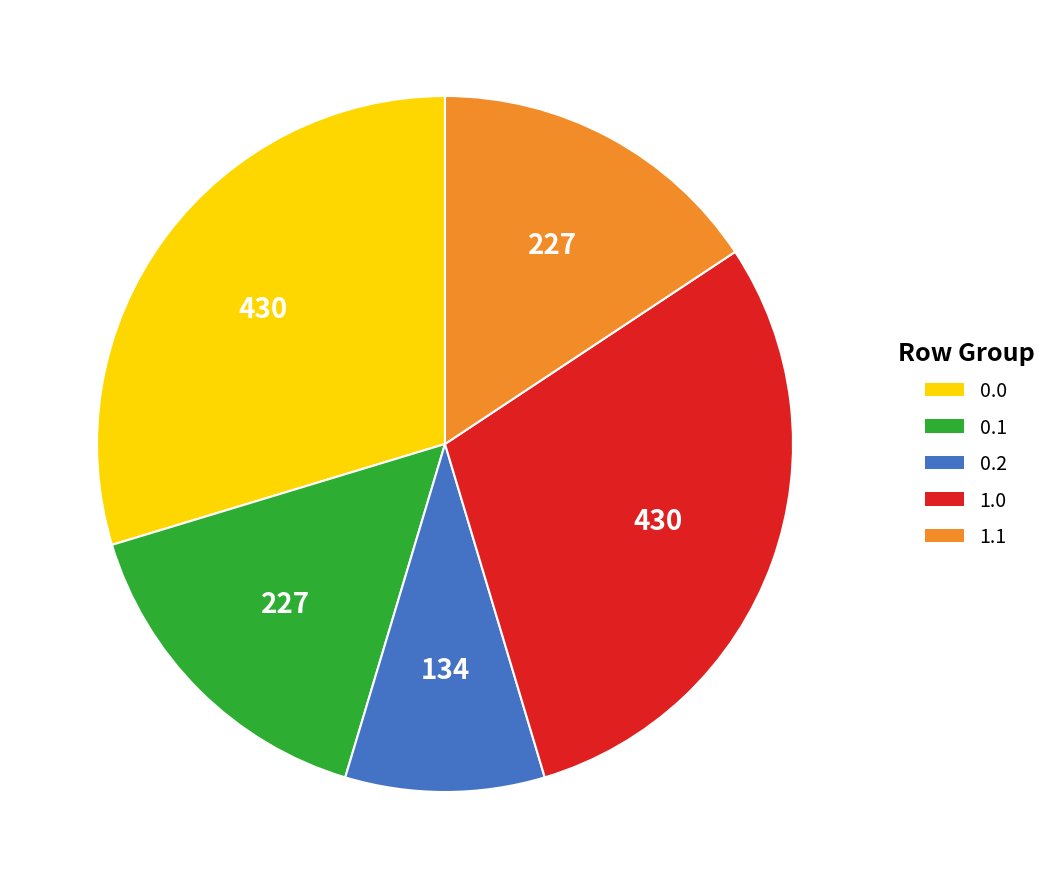

Do 0.0 and 1.0 together represent more than half of the pie?

Yes